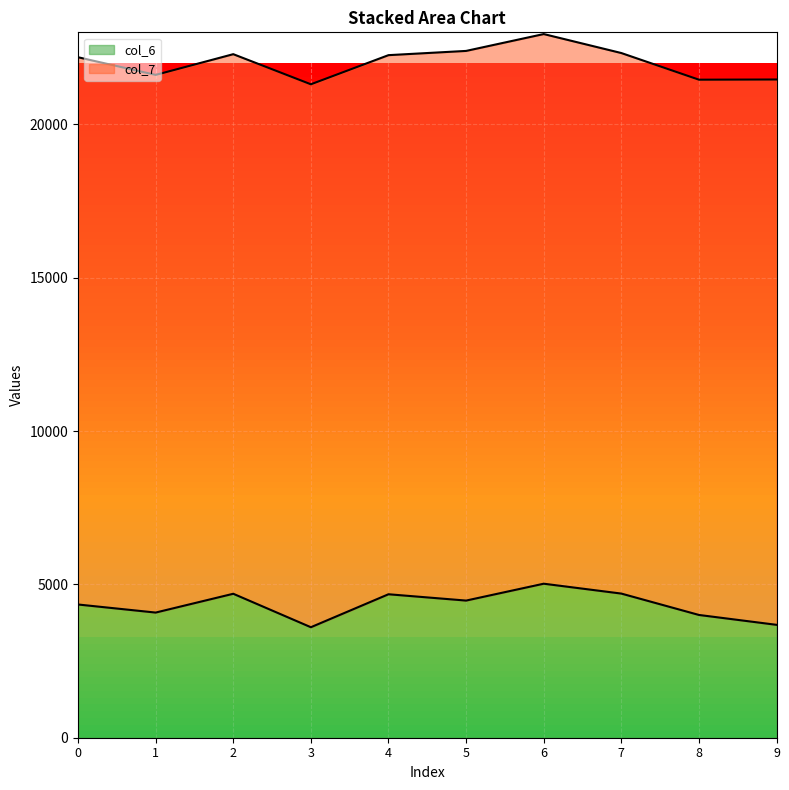

What is the difference between the maximum and minimum values in the col_6 series?

1419